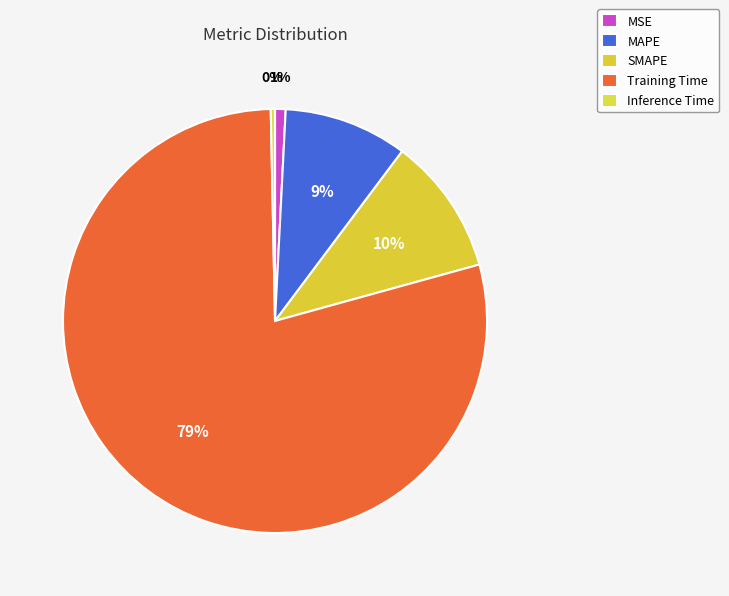

What percentage is the SMAPE slice, to the nearest percent?

10%